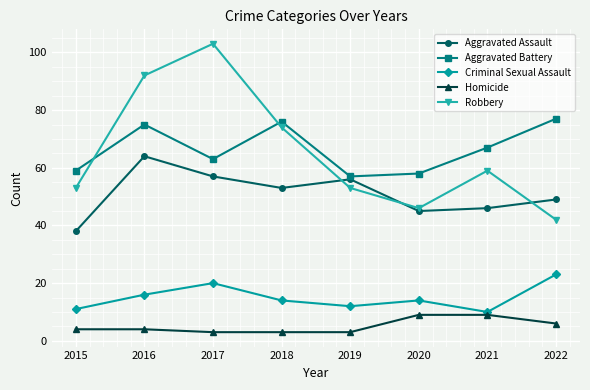

Which category has the highest value across all series?

2017